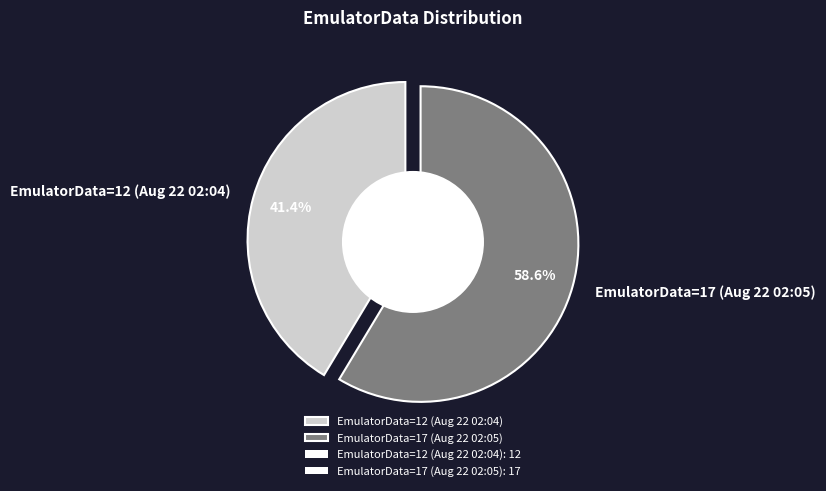

Approximately how many times larger is the value at EmulatorData=12 (Aug 22 02:04) compared to EmulatorData=17 (Aug 22 02:05)?

0.7